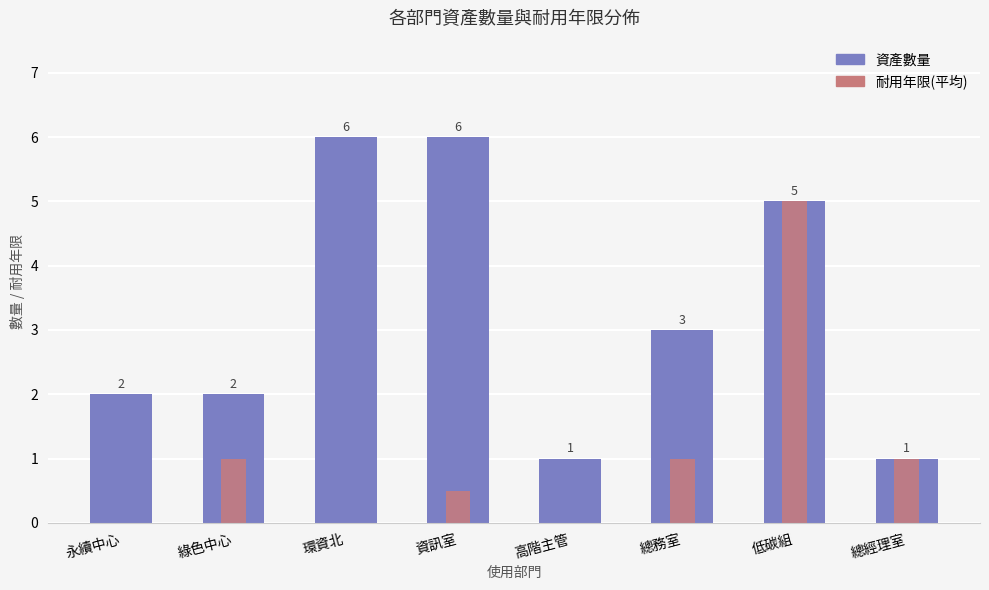

Is the value of 耐用年限(平均) at 永續中心 greater than the value of 資產數量 at 環資北?

No